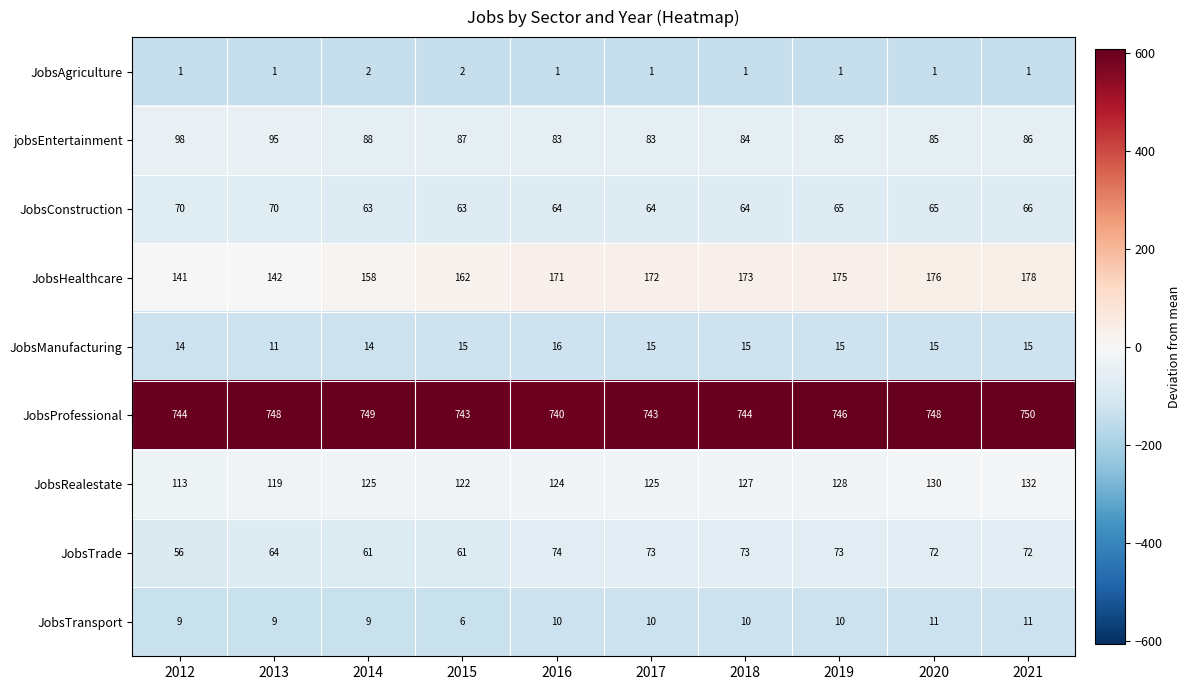

How many series are shown in this chart?

9